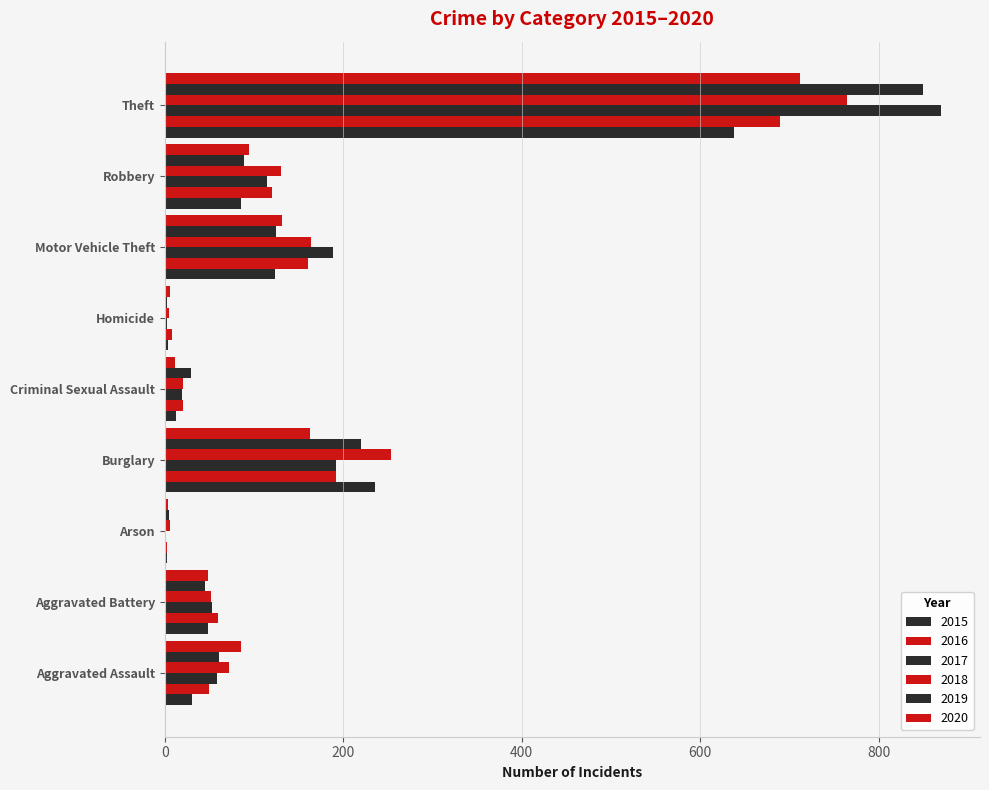

How many categories are shown in the chart?

9